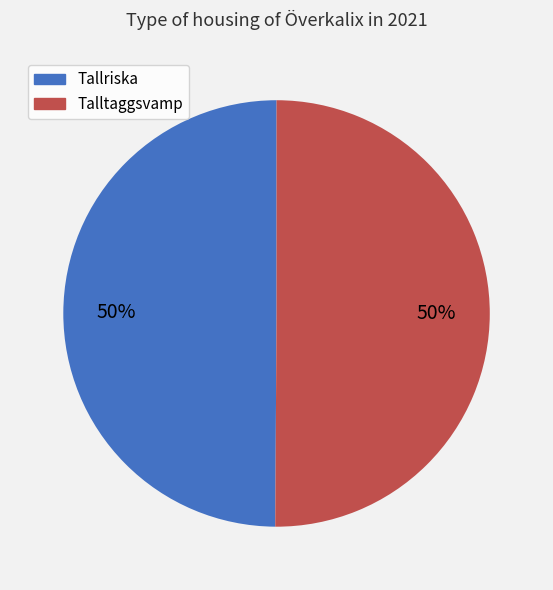

To the nearest percent, what is the combined percentage of Talltaggsvamp and Tallriska?

100%